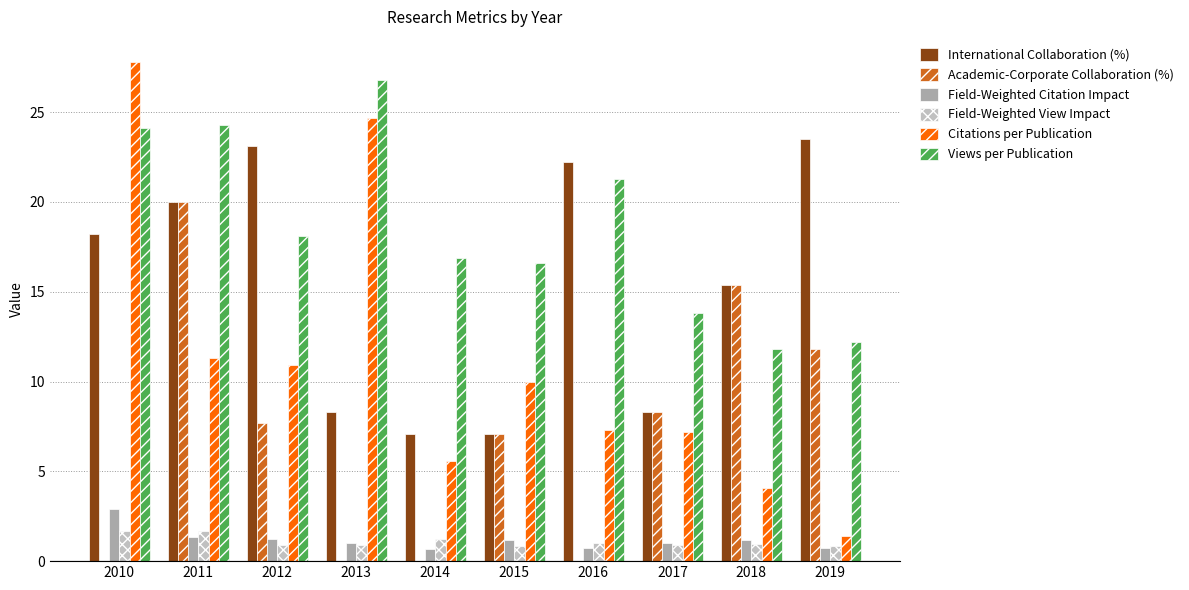

At which label does Field-Weighted Citation Impact reach its minimum?

2014